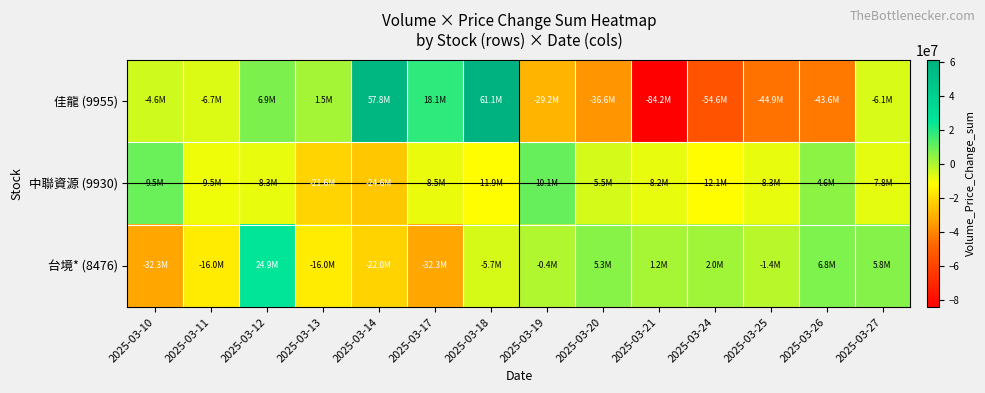

Rank the series by their maximum value, from highest to lowest.

佳龍 (9955), 台境* (8476), 中聯資源 (9930)